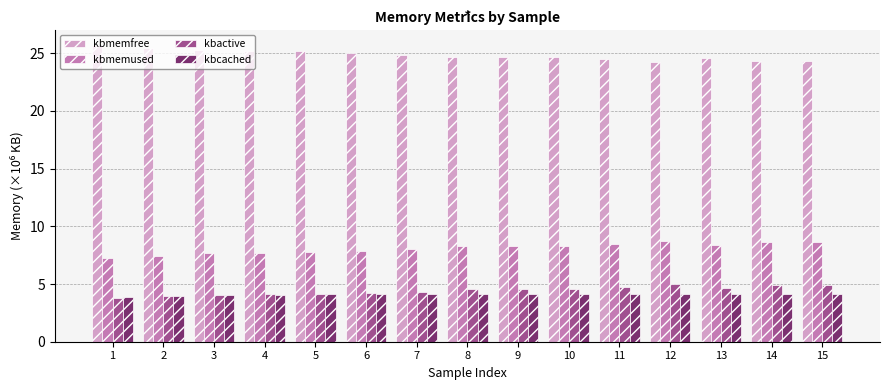

What is the spread (max minus min) of values at 12?

20.0